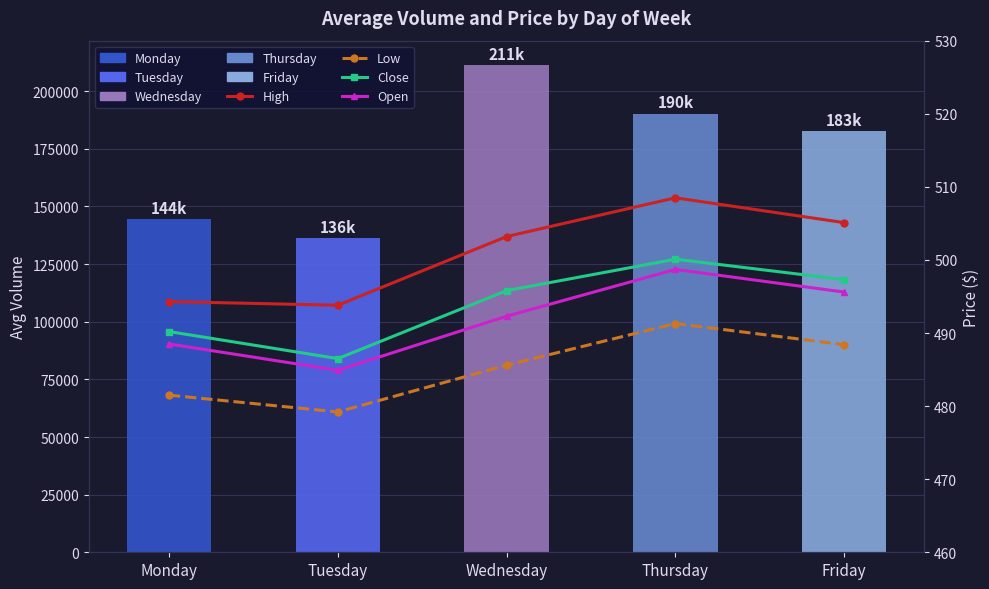

What is the difference between the highest and lowest values at Tuesday?

135831.8